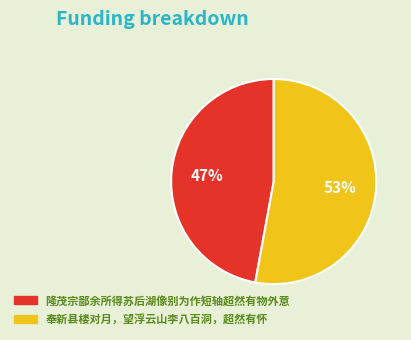

Rank the categories by value from lowest to highest.

隆茂宗鄙余所得苏后湖像别为作短轴超然有物外意, 奉新县楼对月，望浮云山李八百洞，超然有怀